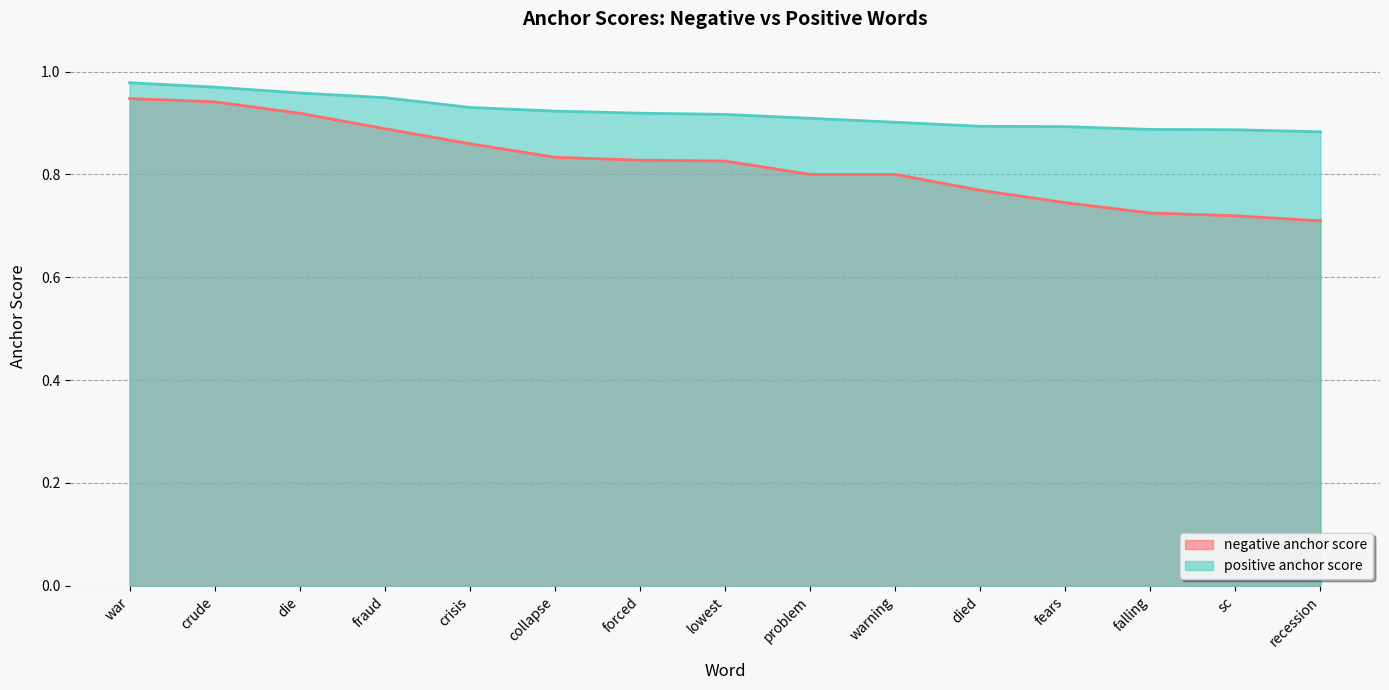

How many lines are shown in the chart?

2